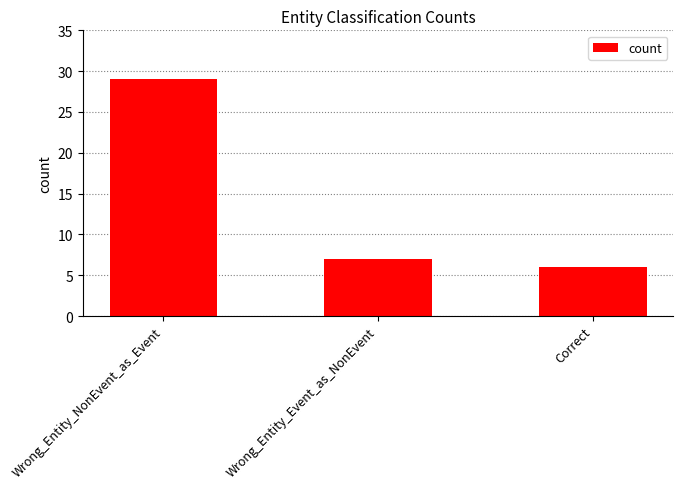

True or false: the data shows 8 at Correct.

False